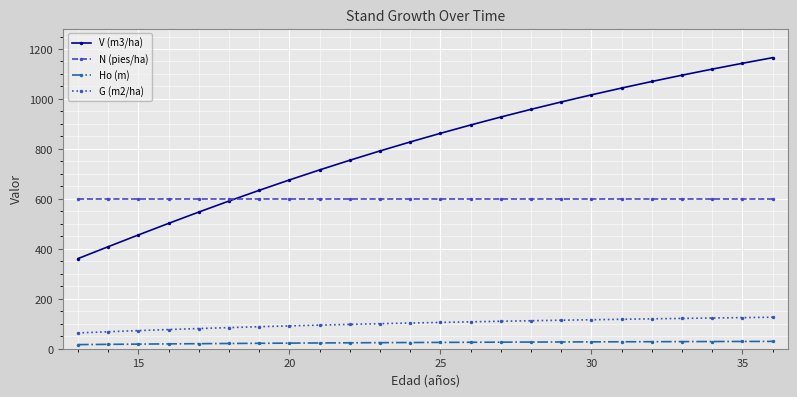

Which series has the largest range (max minus min)?

V (m3/ha)